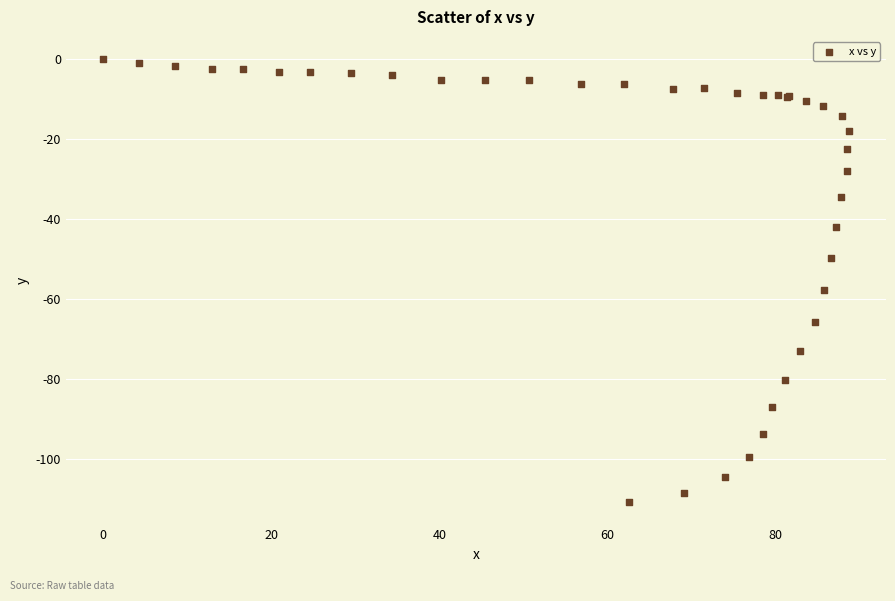

What Y value in the scatter plot is closest to -55?

-57.8